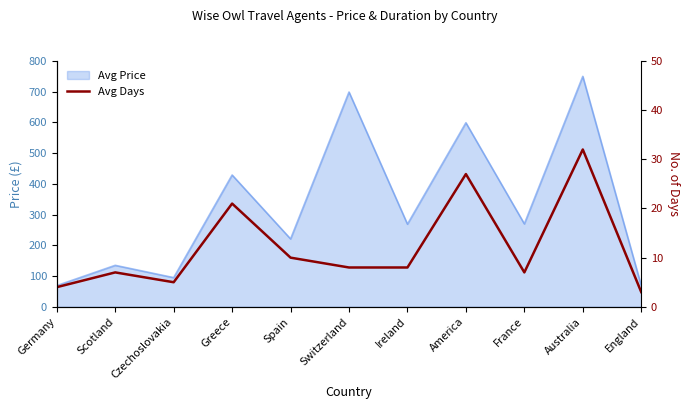

How many lines are shown in the chart?

1